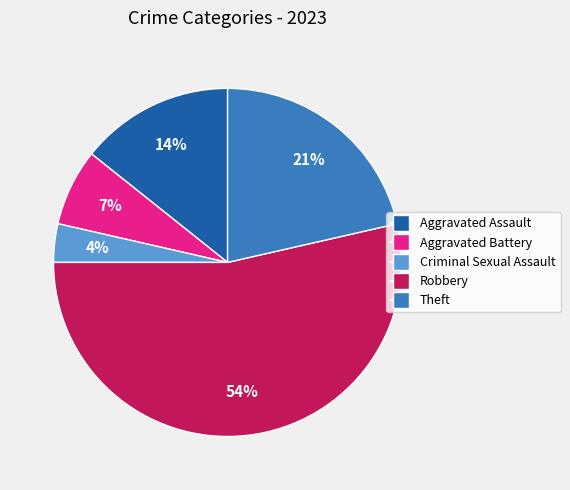

To the nearest percent, what is the difference between the largest and smallest slice percentages?

50%